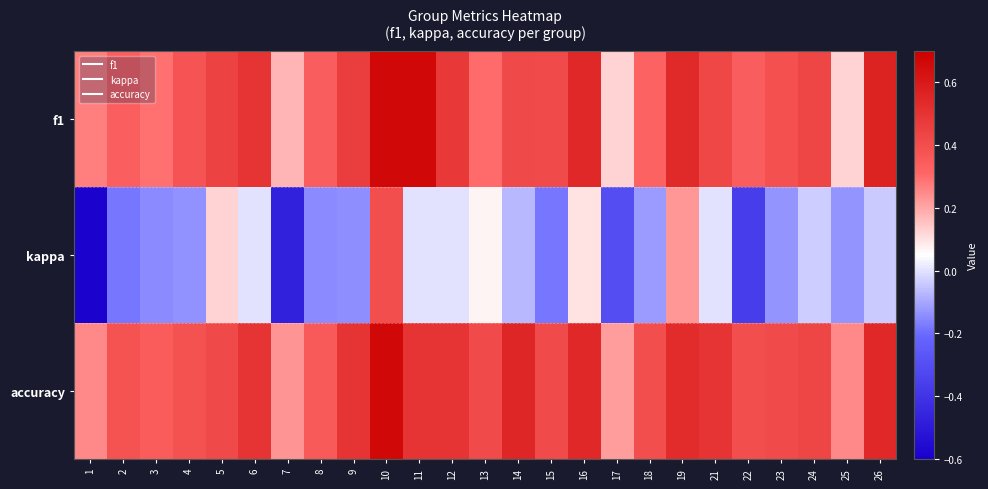

Which series has the largest total across all categories?

accuracy